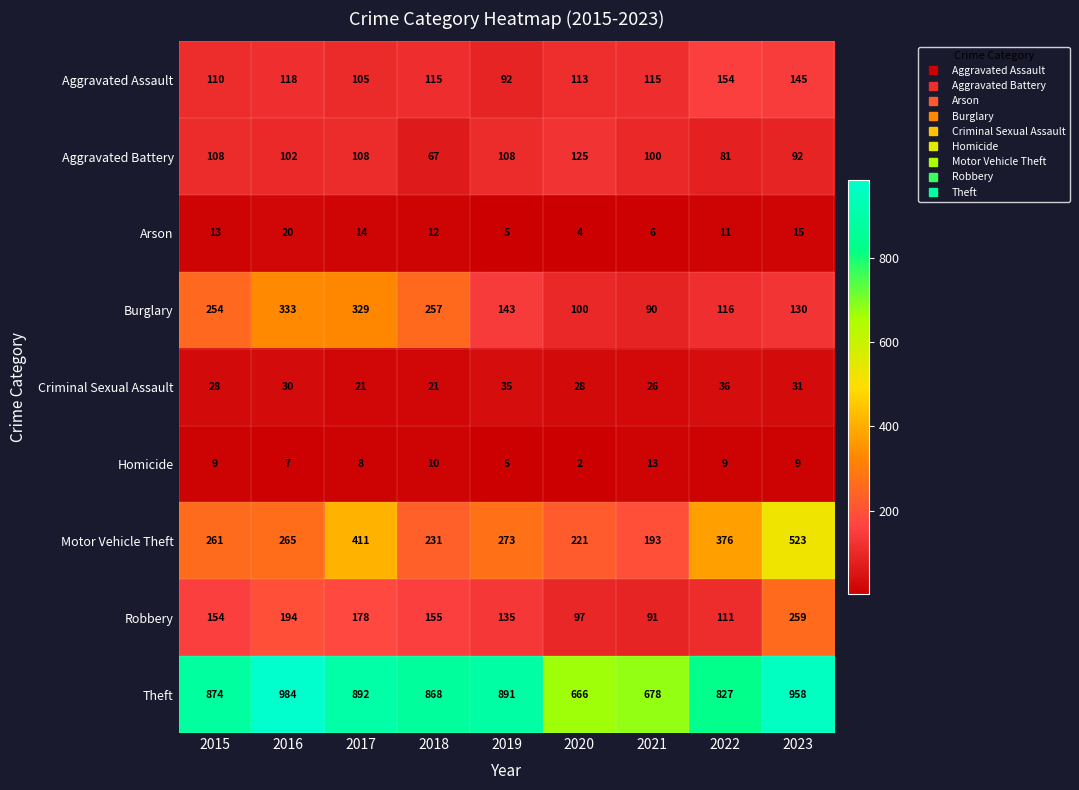

What is the sum of all Robbery values?

1374